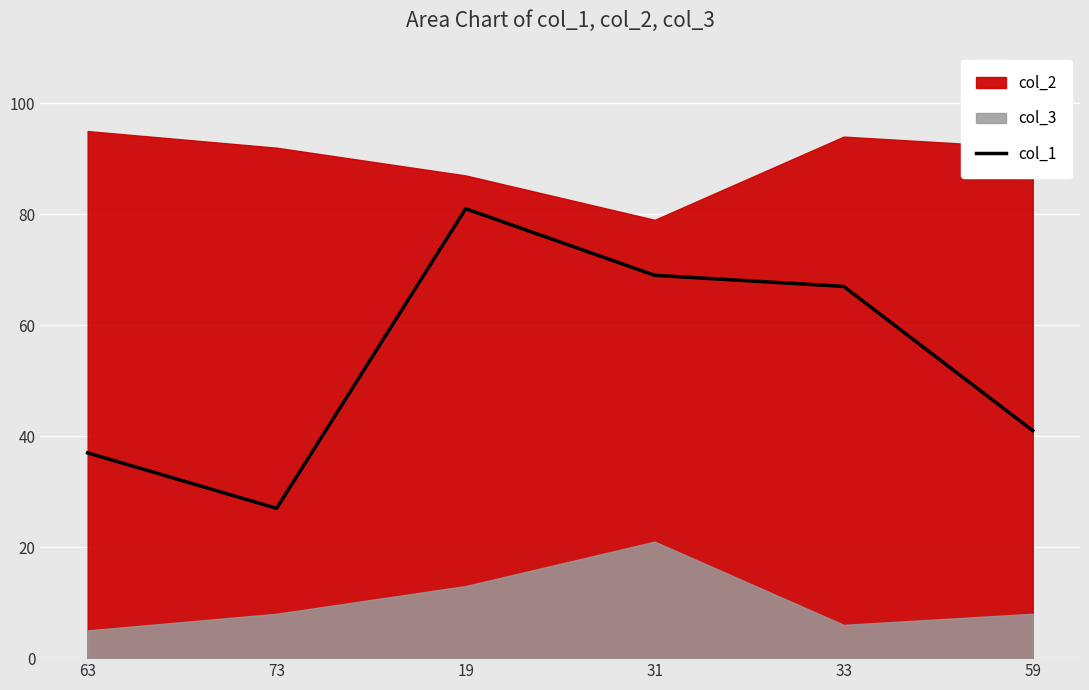

The value at 63 is 61. True or false?

False